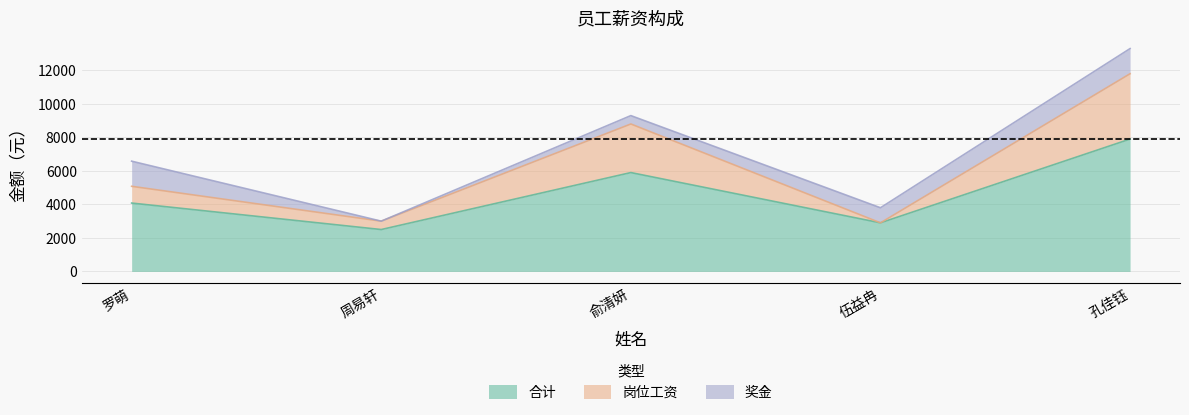

True or false: 岗位工资 and 合计 intersect in this chart.

False